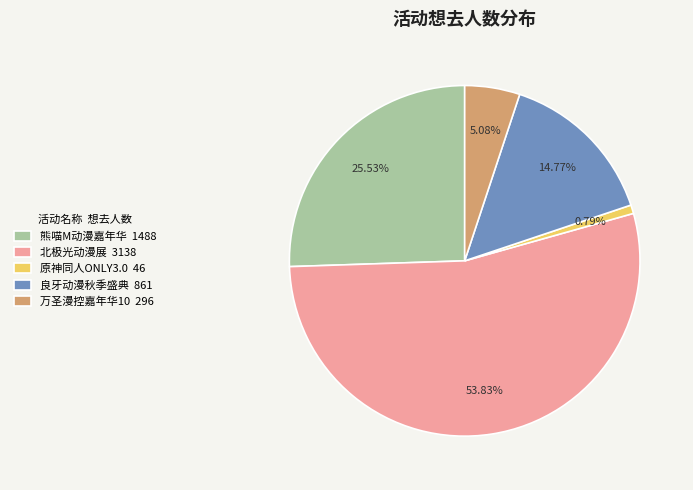

Count the number of slices in the pie.

5